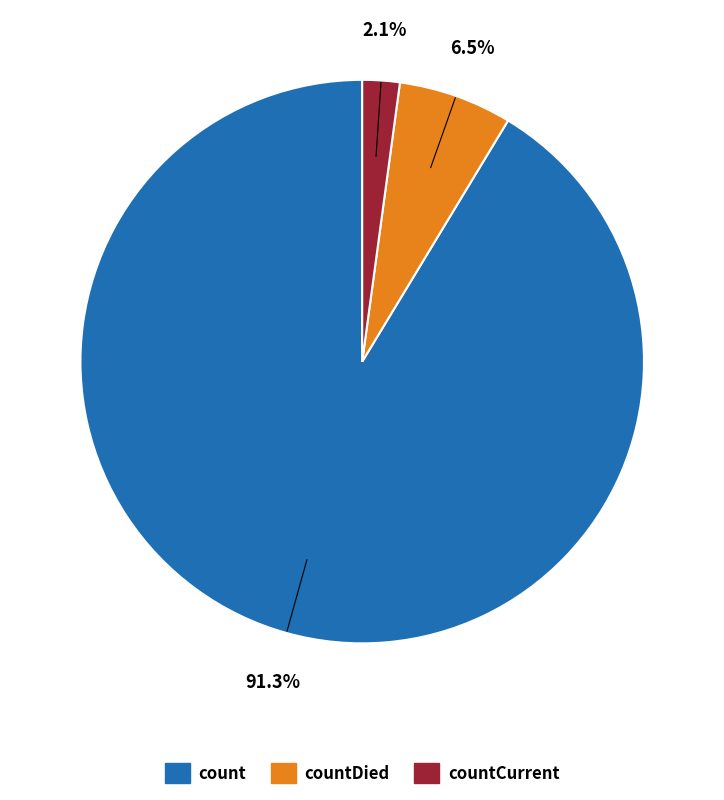

Is there any slice that represents more than half of the pie?

Yes